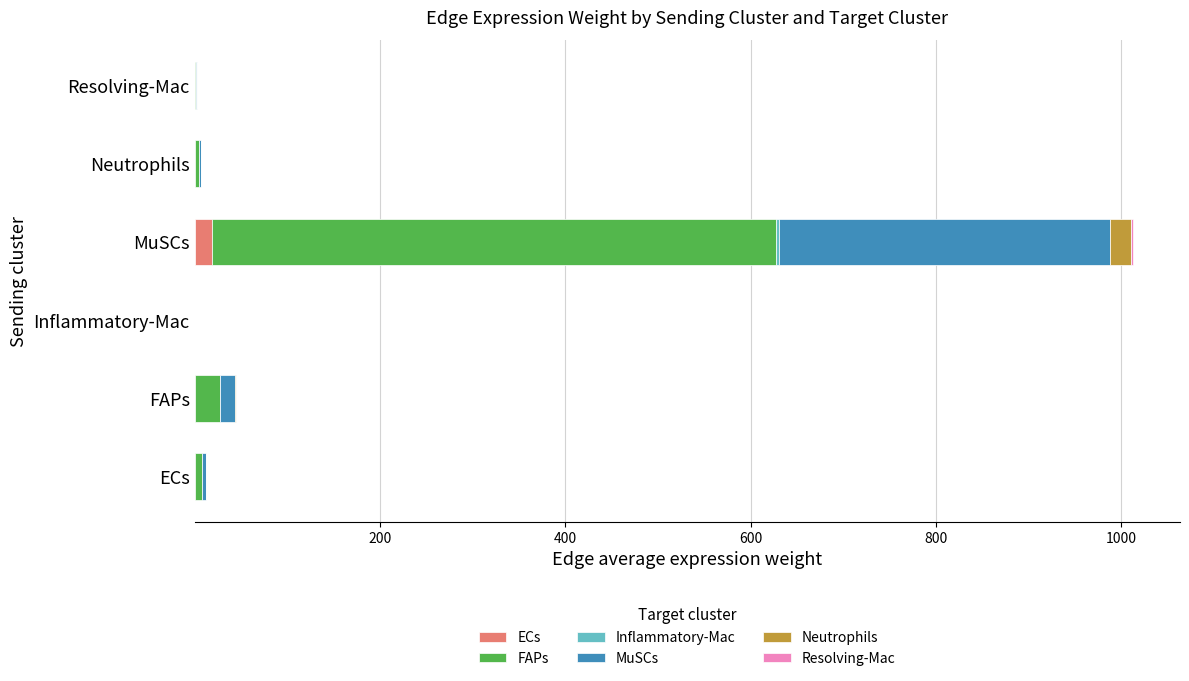

At which category is the sum across all series the highest?

MuSCs